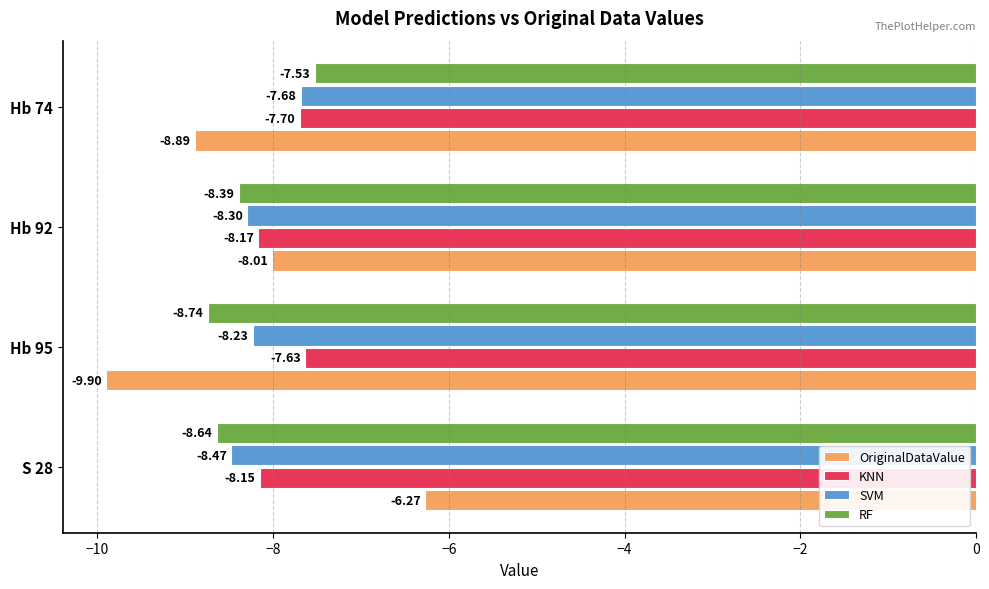

At which category is the sum across all series the highest?

S 28